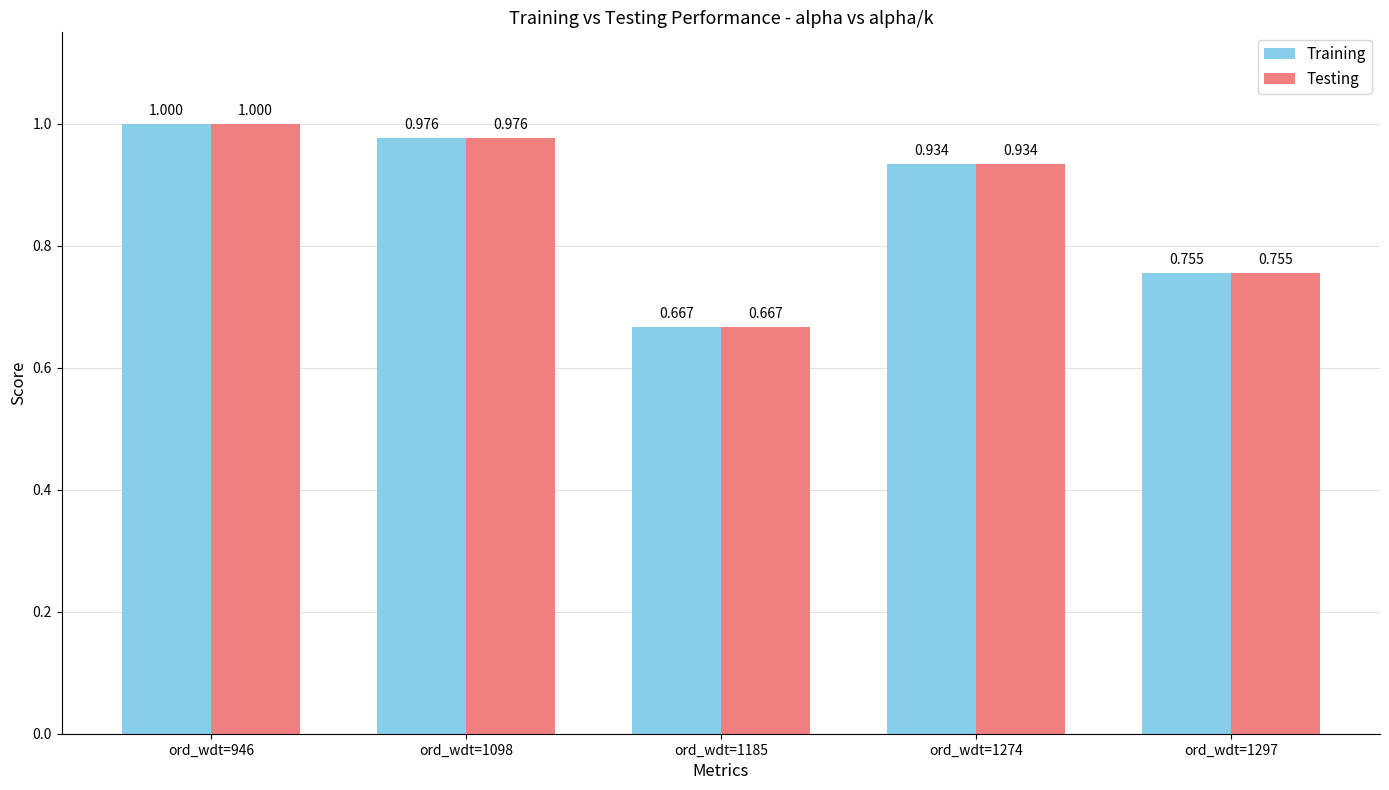

Is the value of Testing at ord_wdt=1098 greater than the value of Training at ord_wdt=1185?

Yes